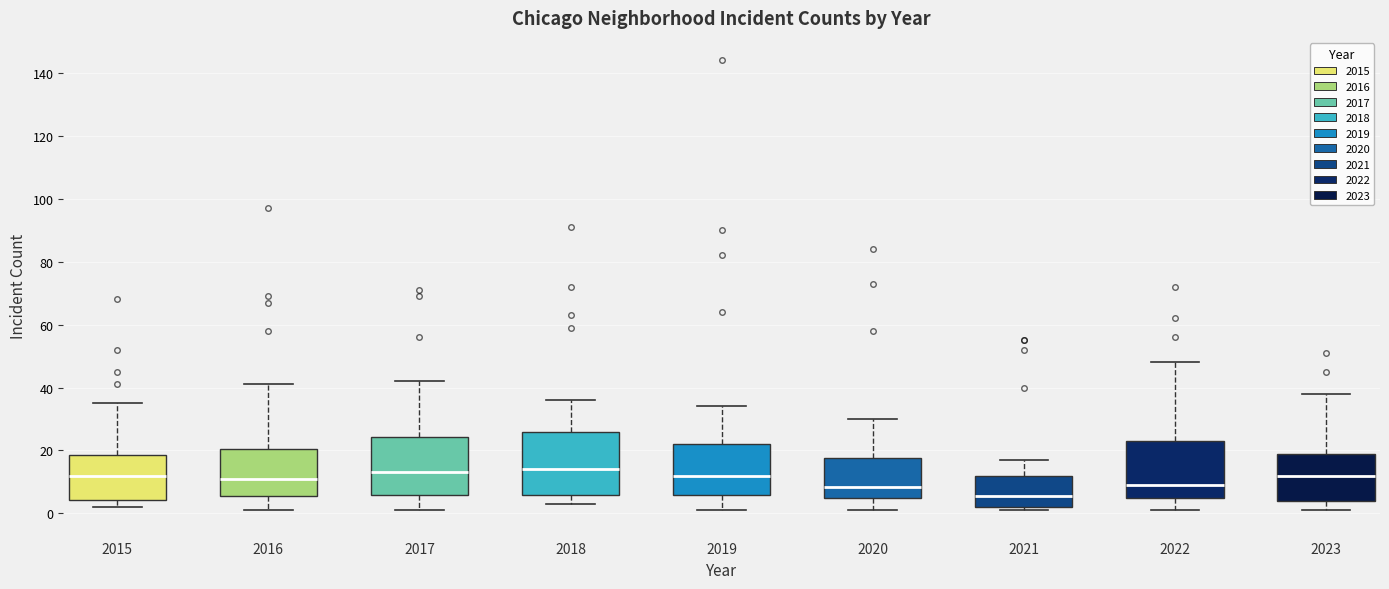

Reading left to right, read every box against the y-axis: the position of its median line, the range the box covers, and the ends of its whiskers. The values are not printed on the chart, so give them approximately, as read against the axis.

2015: median 12, box 4 to 18, whiskers 2 to 36
2016: median 12, box 6 to 20, whiskers 2 to 42
2017: median 14, box 6 to 24, whiskers 2 to 42
2018: median 14, box 6 to 26, whiskers 4 to 36
2019: median 12, box 6 to 22, whiskers 2 to 34
2020: median 8, box 6 to 18, whiskers 2 to 30
2021: median 6, box 2 to 12, whiskers 2 (just below the box's lower edge) to 18
2022: median 10, box 6 to 24, whiskers 2 to 48
2023: median 12, box 4 to 20, whiskers 2 to 38